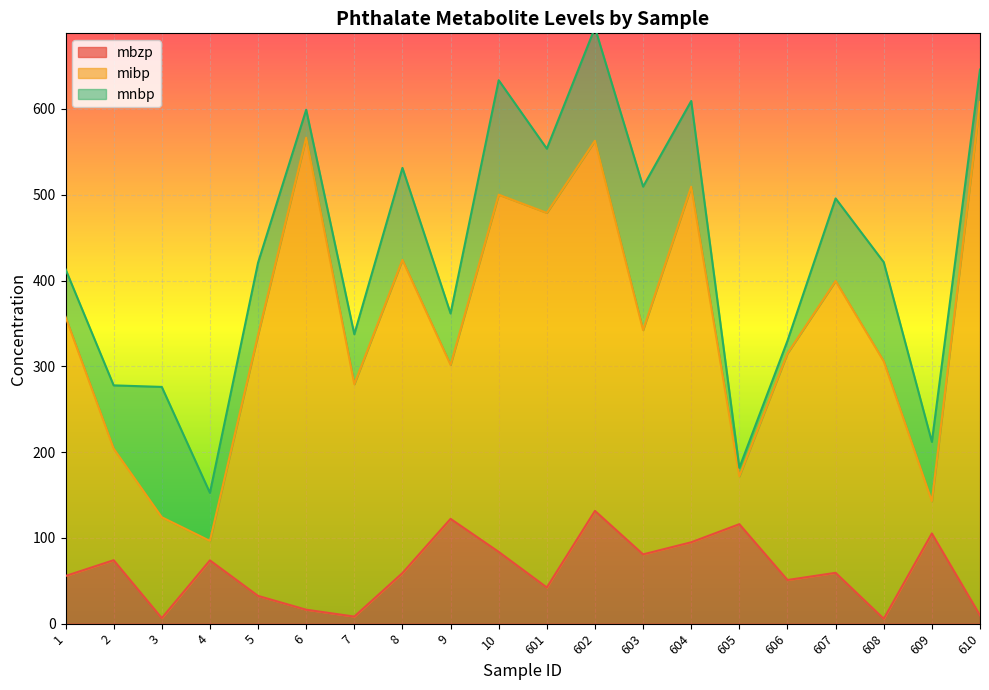

How many lines are shown in the chart?

3